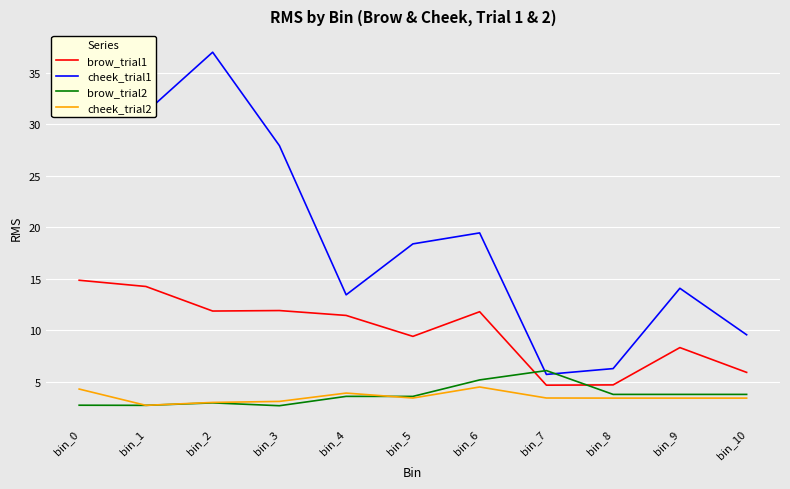

What is the spread (max minus min) of values at bin_4?

9.9